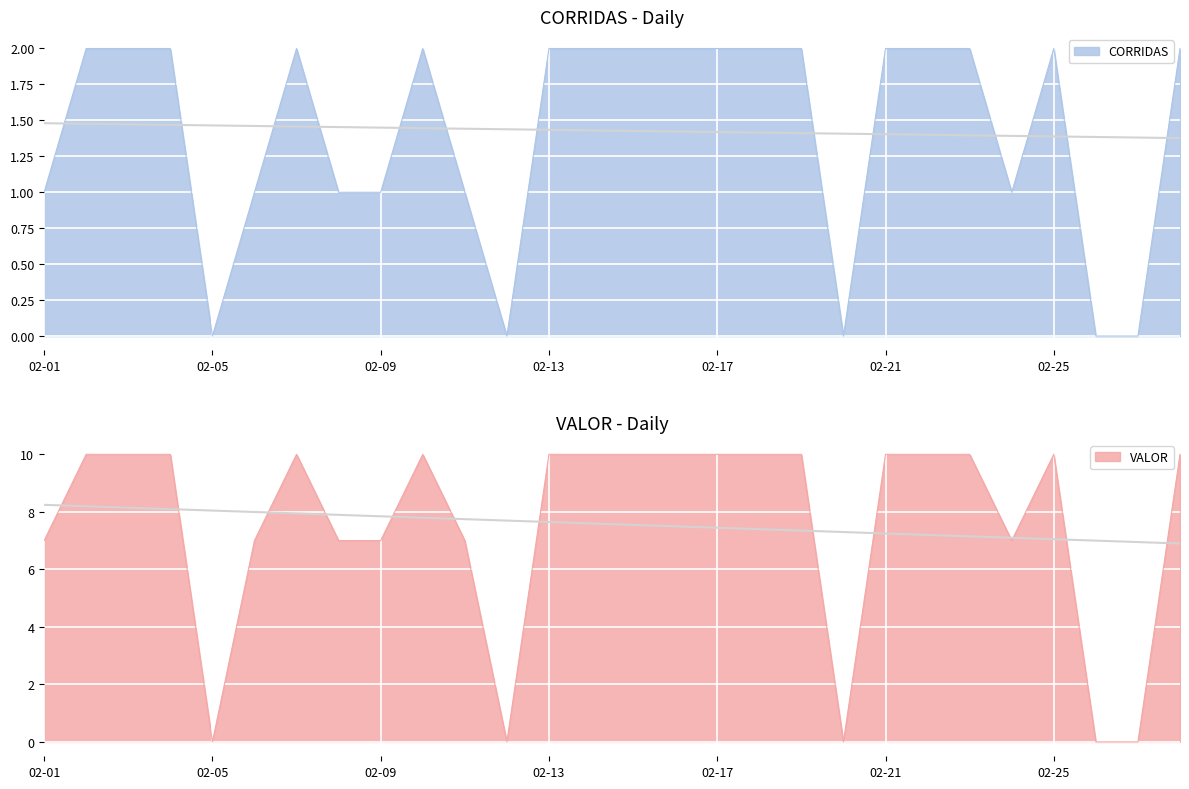

True or false: CORRIDAS has a value of 1 at 02-24.

True